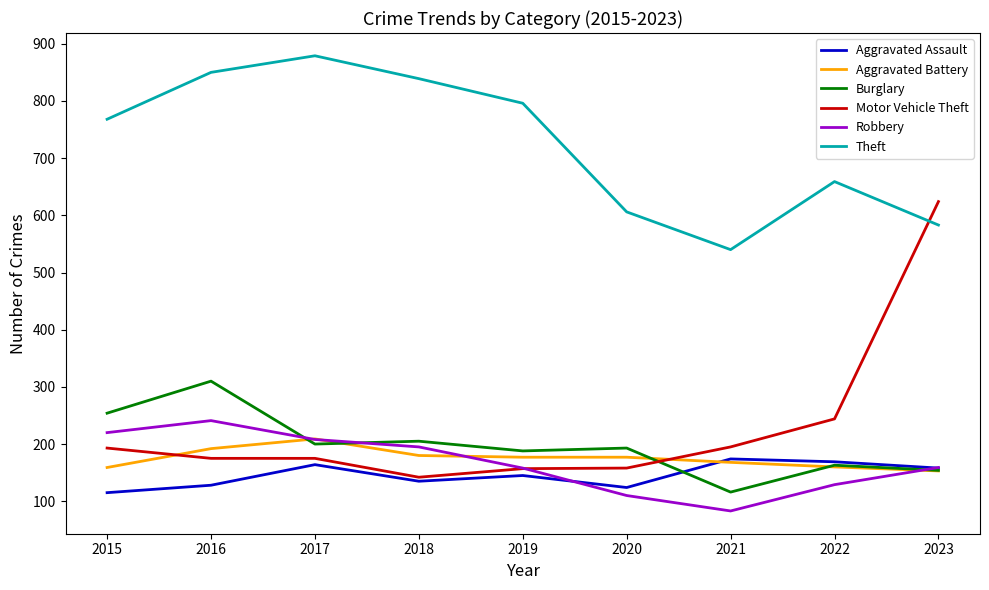

What is the average value of the Robbery series?

167